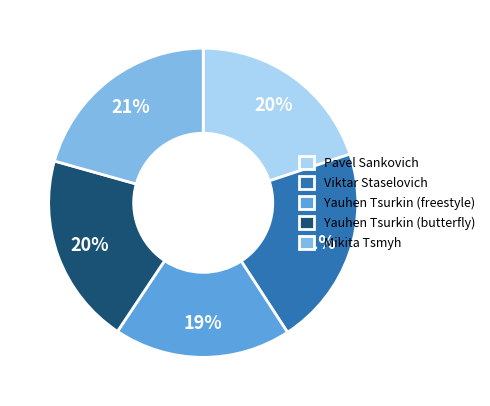

Is there any slice that represents more than half of the pie?

No